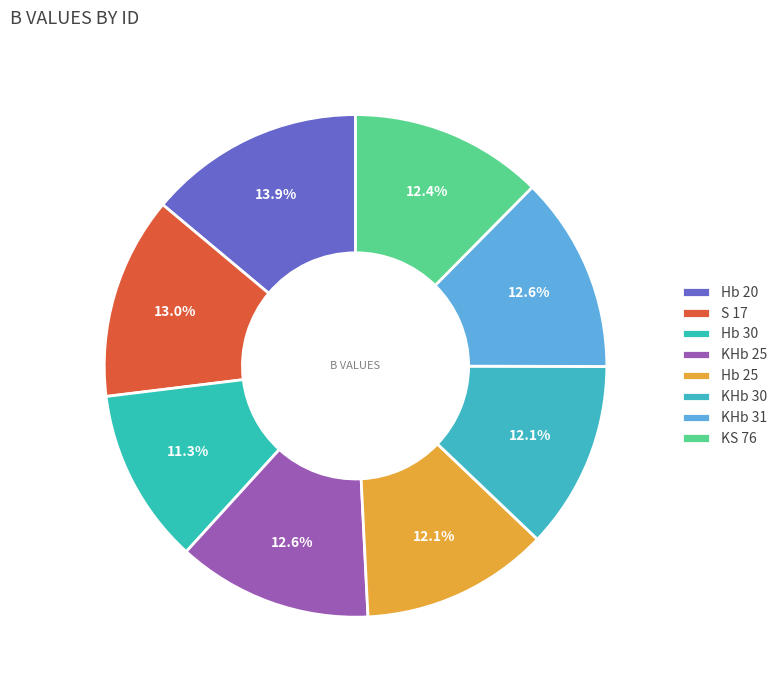

Is it true that Hb 30 is 11% of the pie?

True